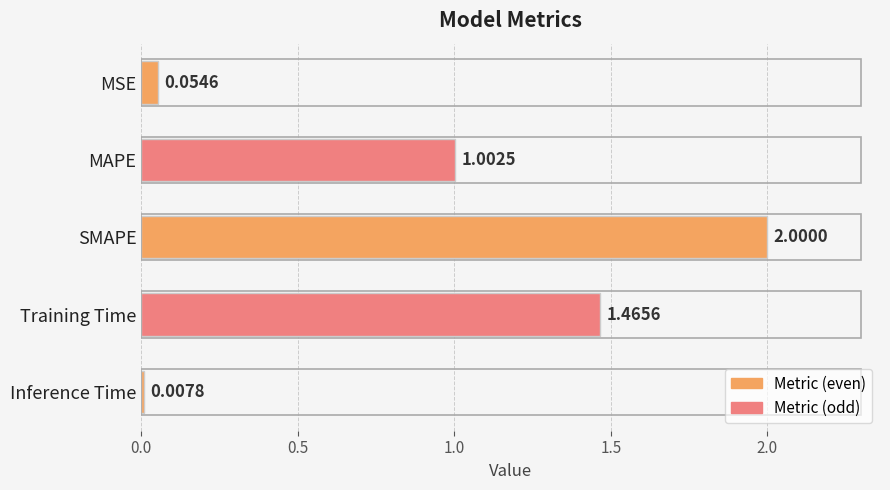

What is the label of the 5th bar from the bottom?

MSE